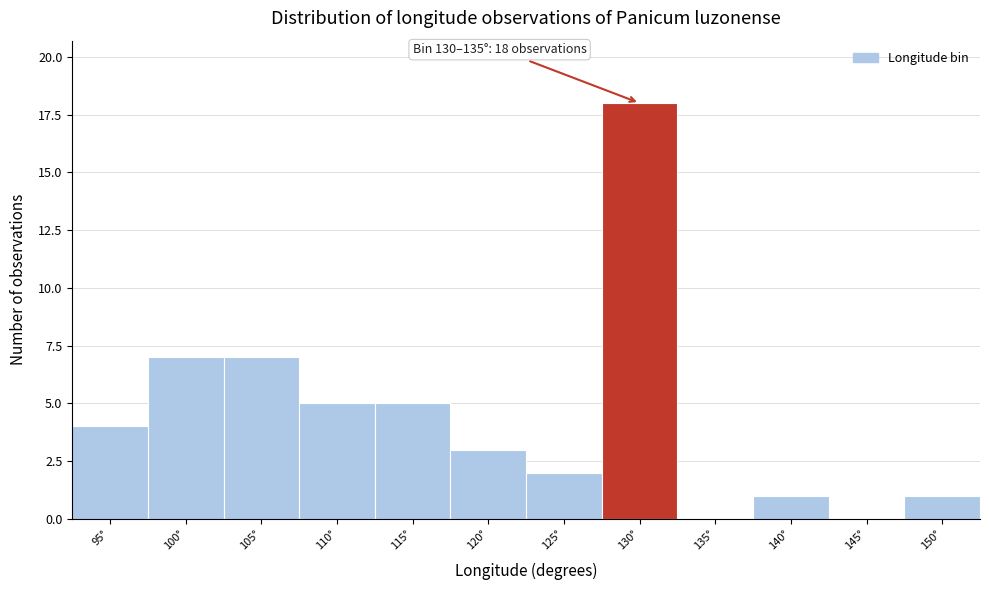

Reading left to right, extract all data points from this chart.

95°=4	100°=7	105°=7	110°=5	115°=5	120°=3	125°=2	130°=18	135°=0	140°=1	145°=0	150°=1